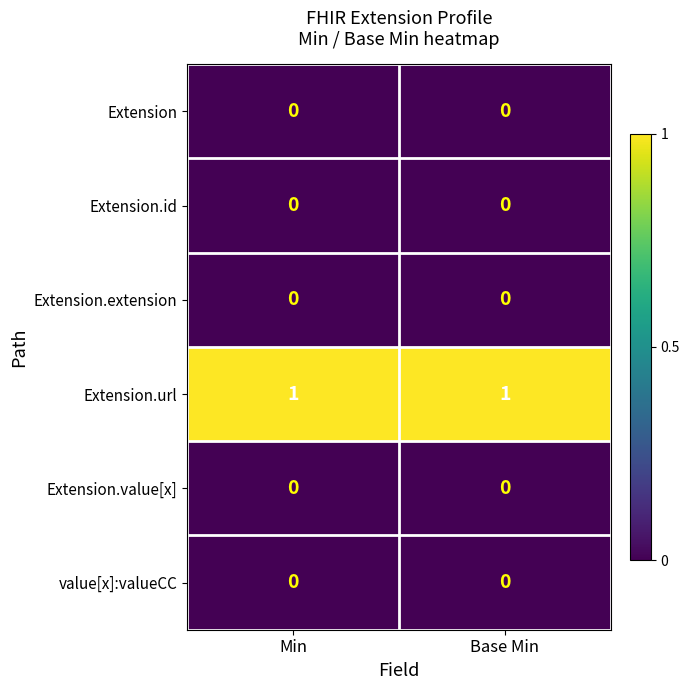

Reading left to right, extract all data points from this chart.

Extension: Min=0	Base Min=0
Extension.id: Min=0	Base Min=0
Extension.extension: Min=0	Base Min=0
Extension.url: Min=1	Base Min=1
Extension.value[x]: Min=0	Base Min=0
value[x]:valueCC: Min=0	Base Min=0